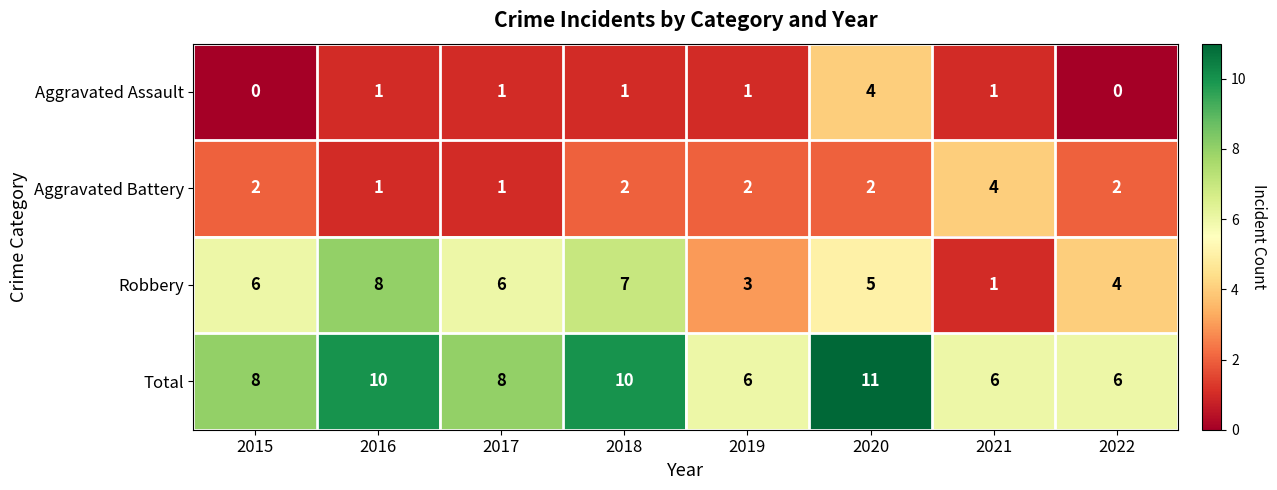

Is the value of Aggravated Assault at 2017 greater than the value of Robbery at 2017?

No